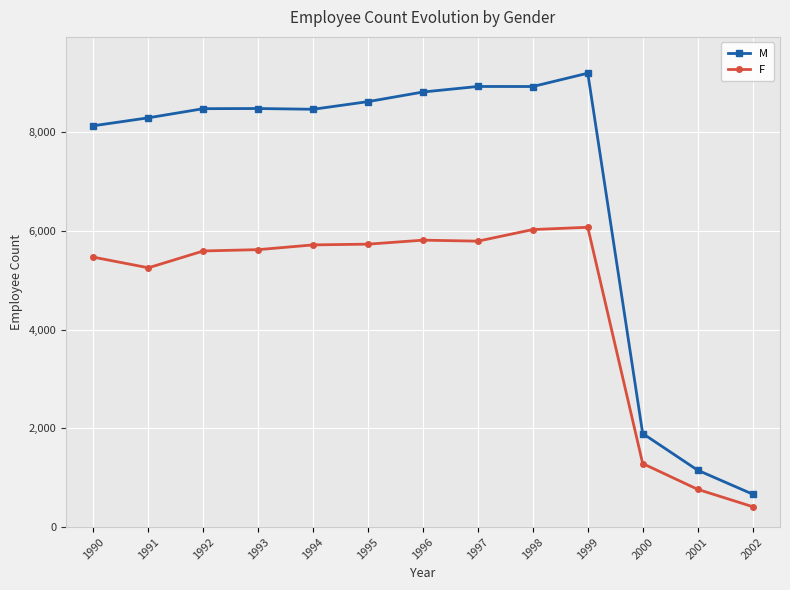

True or false: M and F intersect in this chart.

False